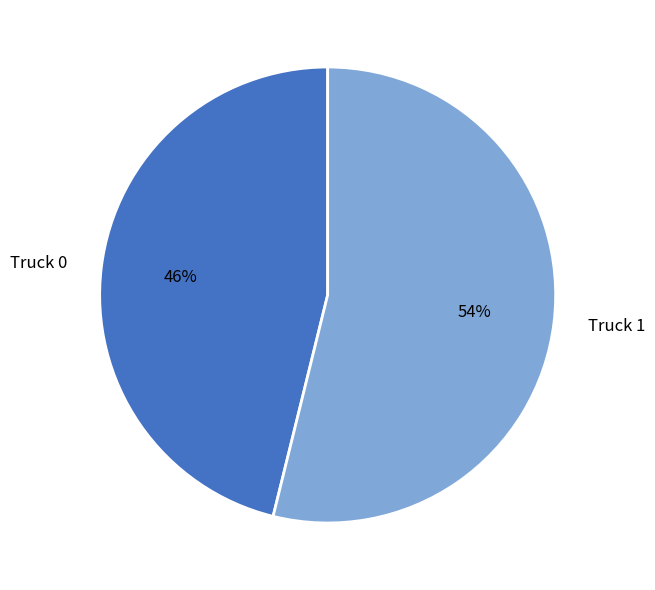

Is there any slice that represents more than half of the pie?

Yes